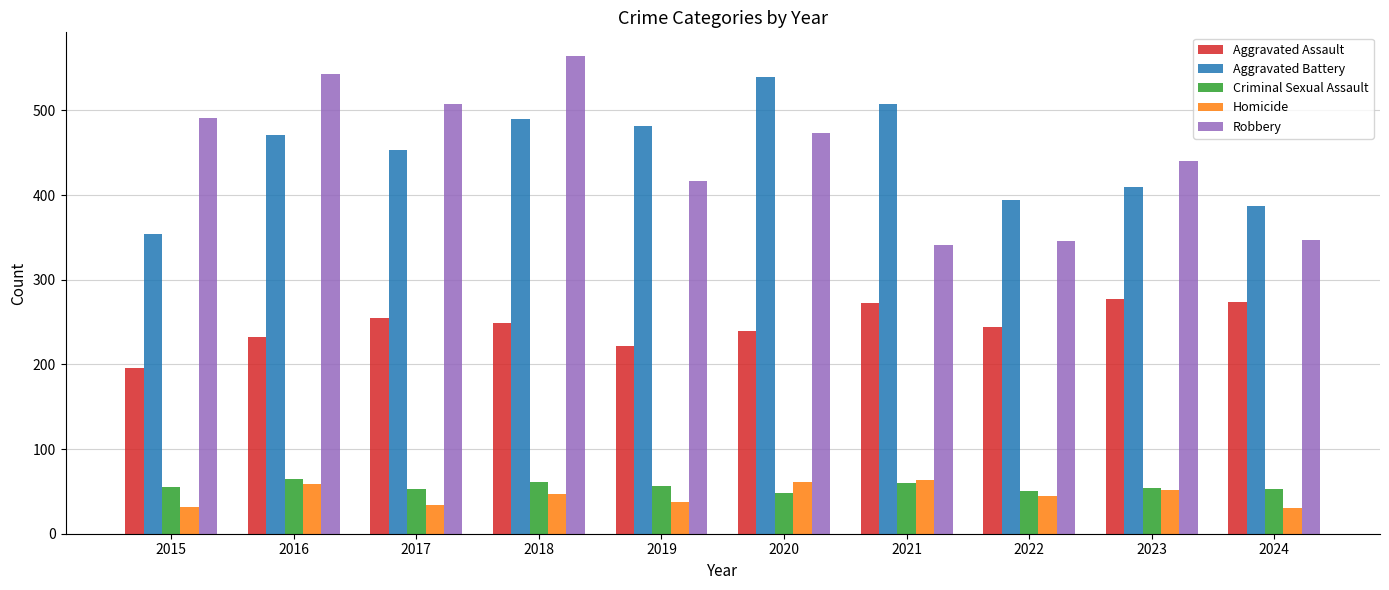

How many data points does each series have?

10